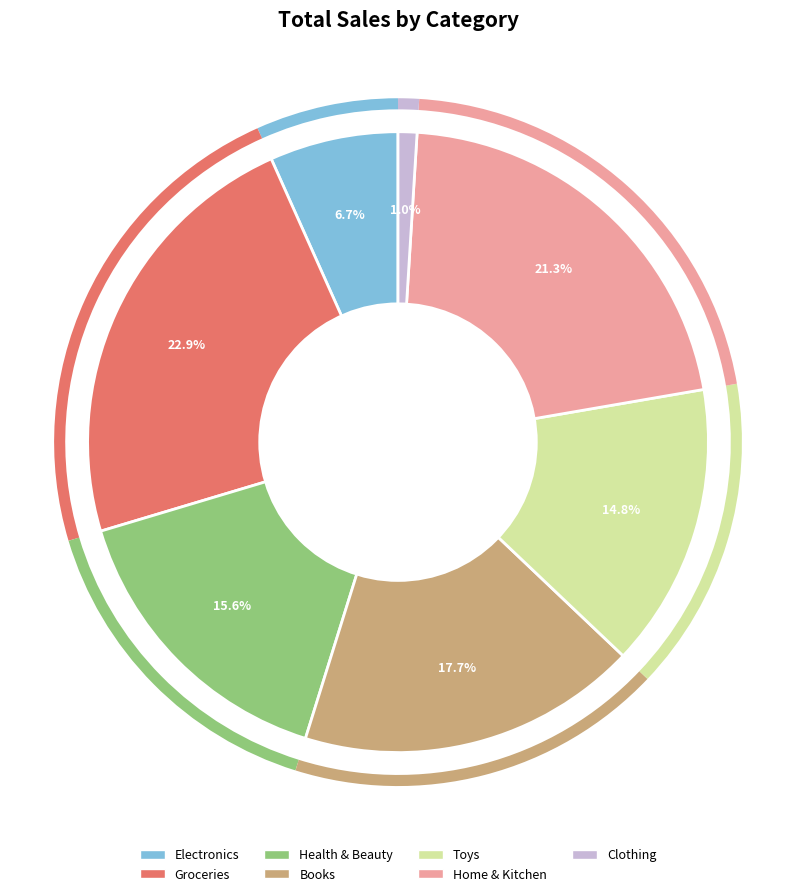

Does any single category account for the majority?

No